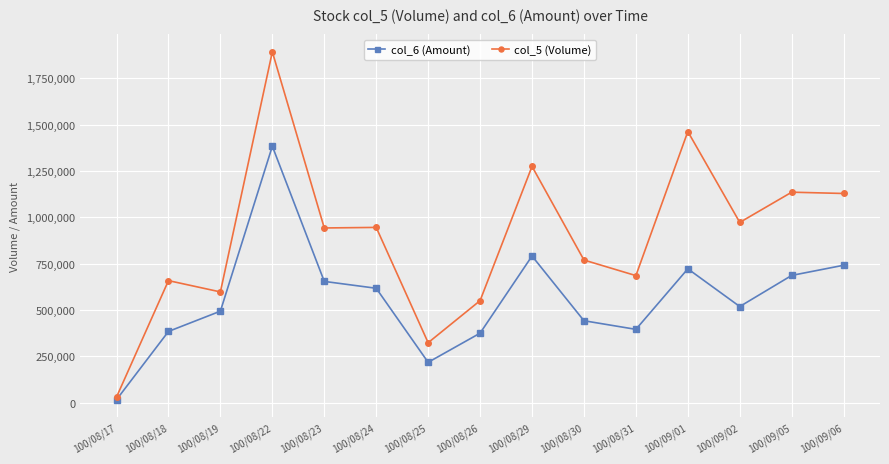

Which series has the widest spread of values?

col_5 (Volume)